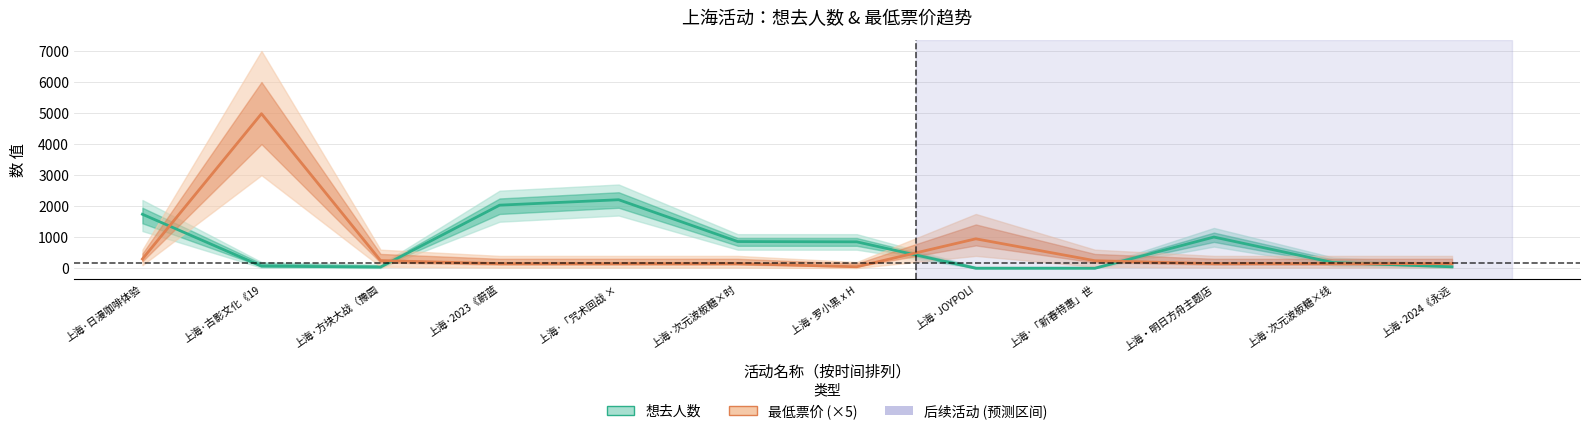

Reading left to right, list all the values displayed in this chart.

想去人数: 1741.0	70.0	40.0	2034.0	2209.0	862.0	853.0	1.0	1.0	1007.0	187.0	48.0
最低票价 (×5): 300.0	4980.0	249.5	150.0	150.0	150.0	50.0	950.0	245.0	150.0	150.0	150.0